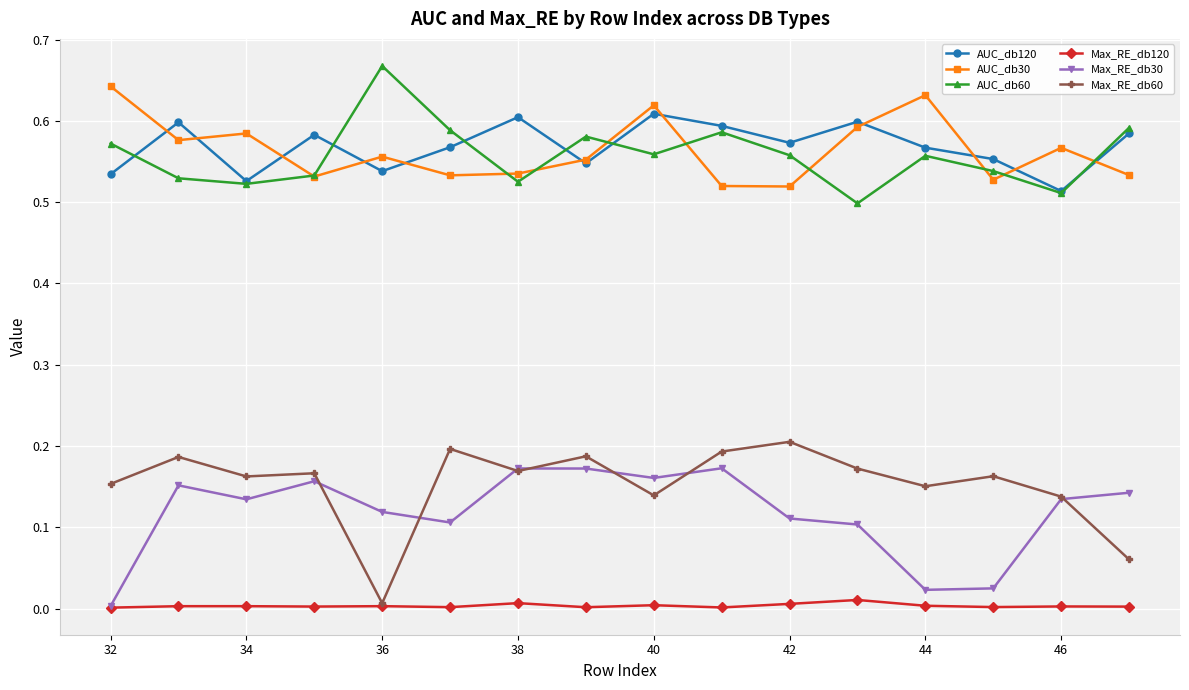

What is the sum of all AUC_db60 values?

8.9